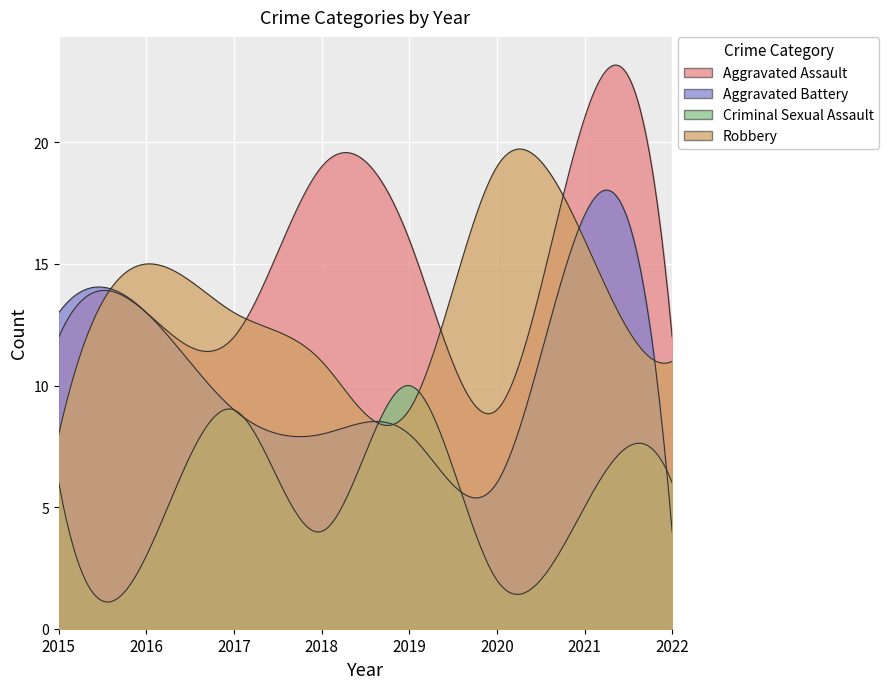

At 2018, list the series in order from smallest to largest.

Criminal Sexual Assault, Aggravated Battery, Robbery, Aggravated Assault